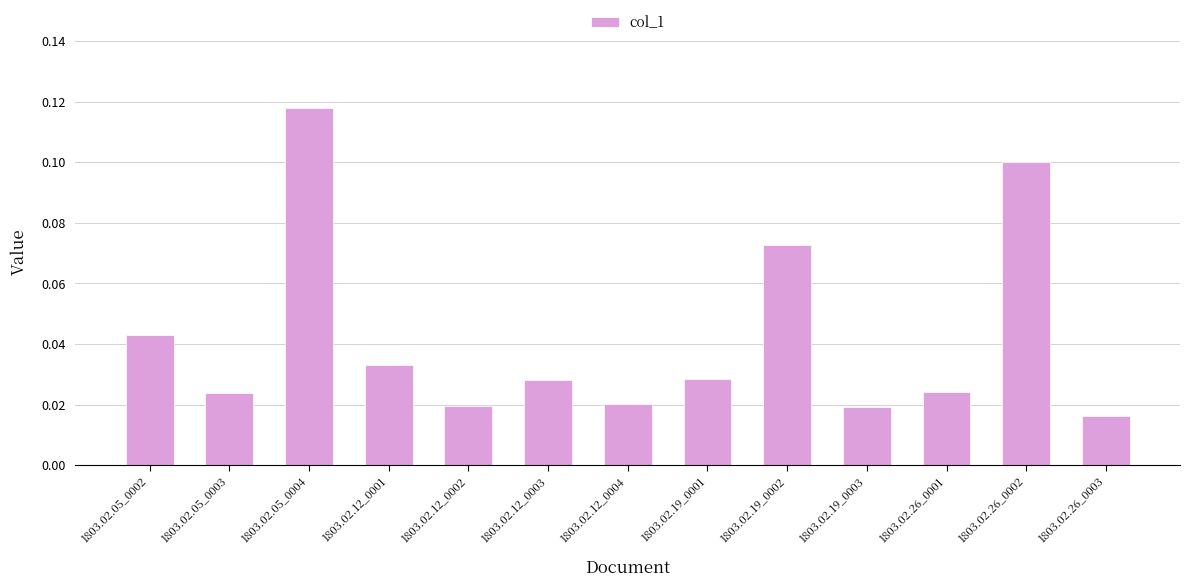

Which has a higher value, 1803.02.19_0002 or 1803.02.12_0004?

1803.02.19_0002